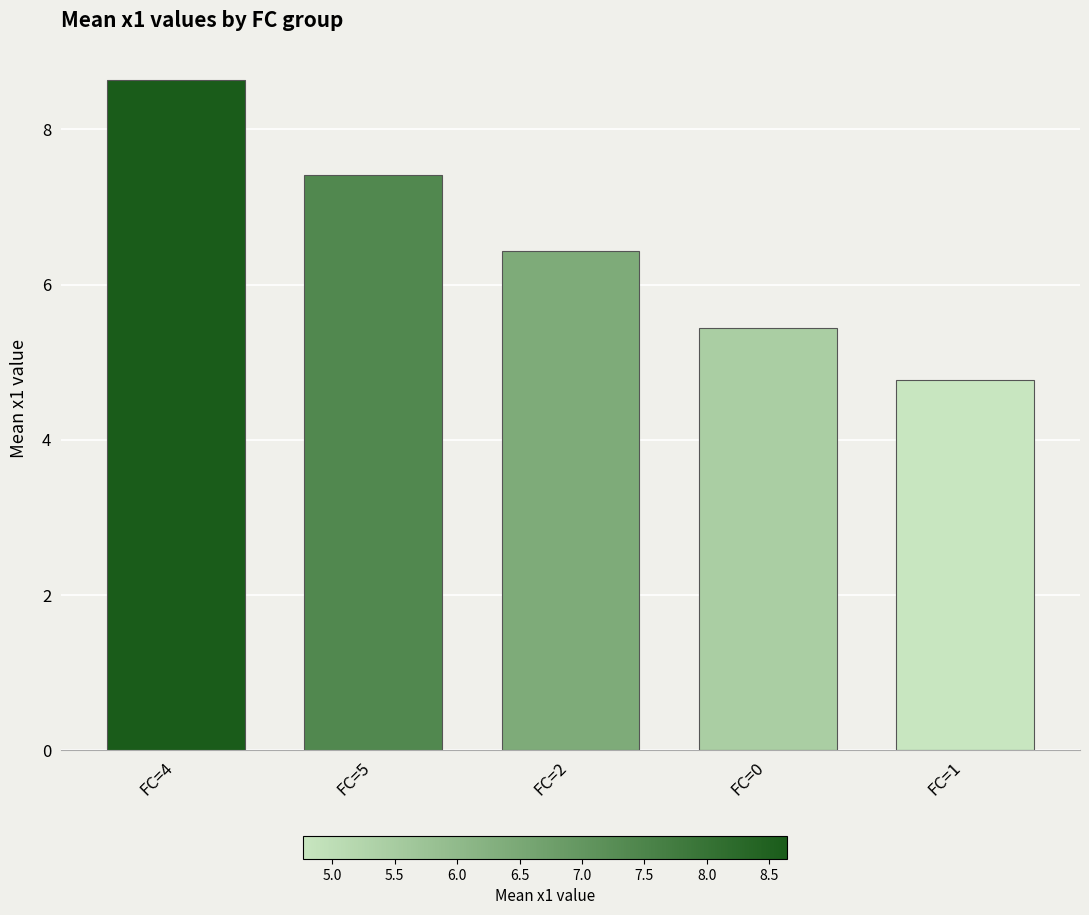

Between FC=4 and FC=0, which is larger?

FC=4